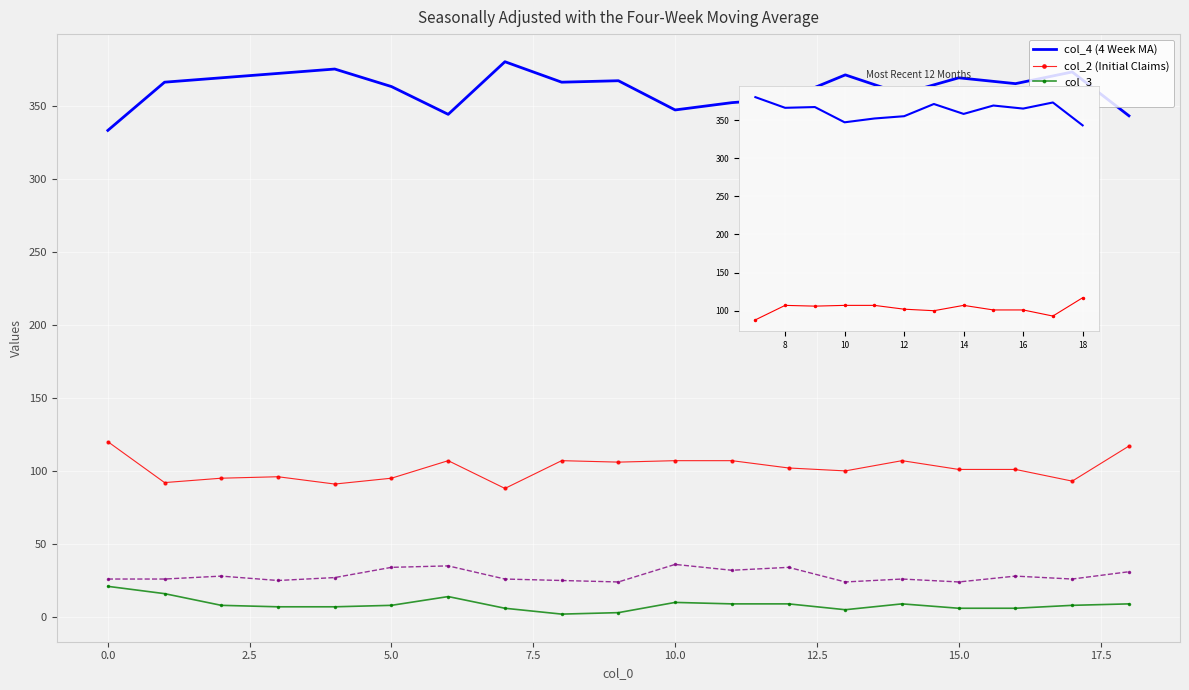

At how many categories does at least one series exceed 378?

1